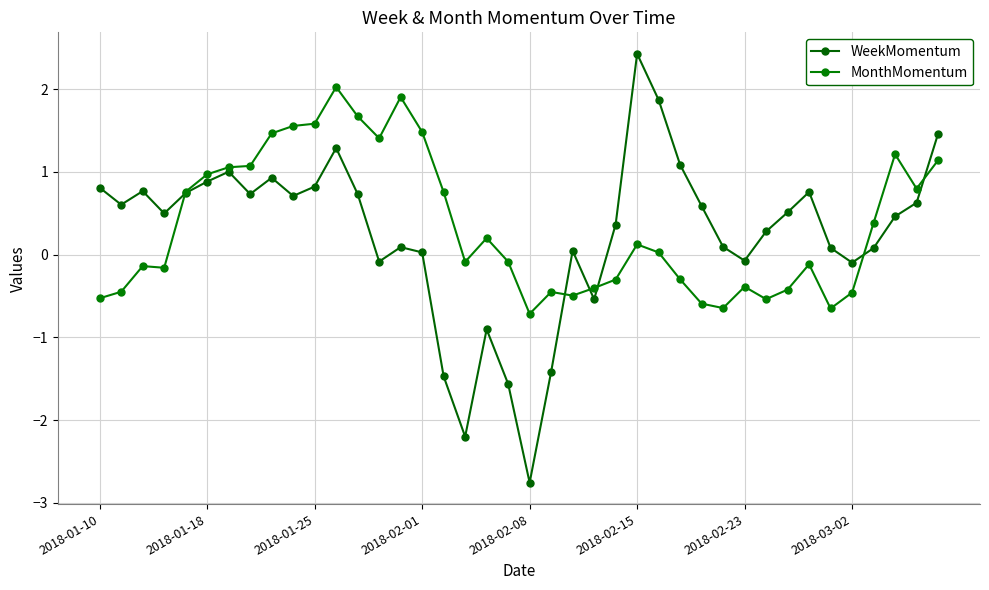

Which series ends up on top after the final intersection of MonthMomentum and WeekMomentum?

WeekMomentum